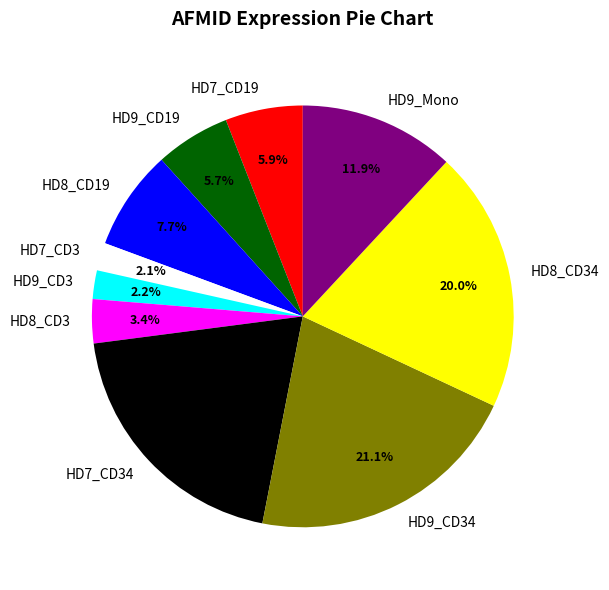

Which category has the biggest portion of the pie?

HD9_CD34